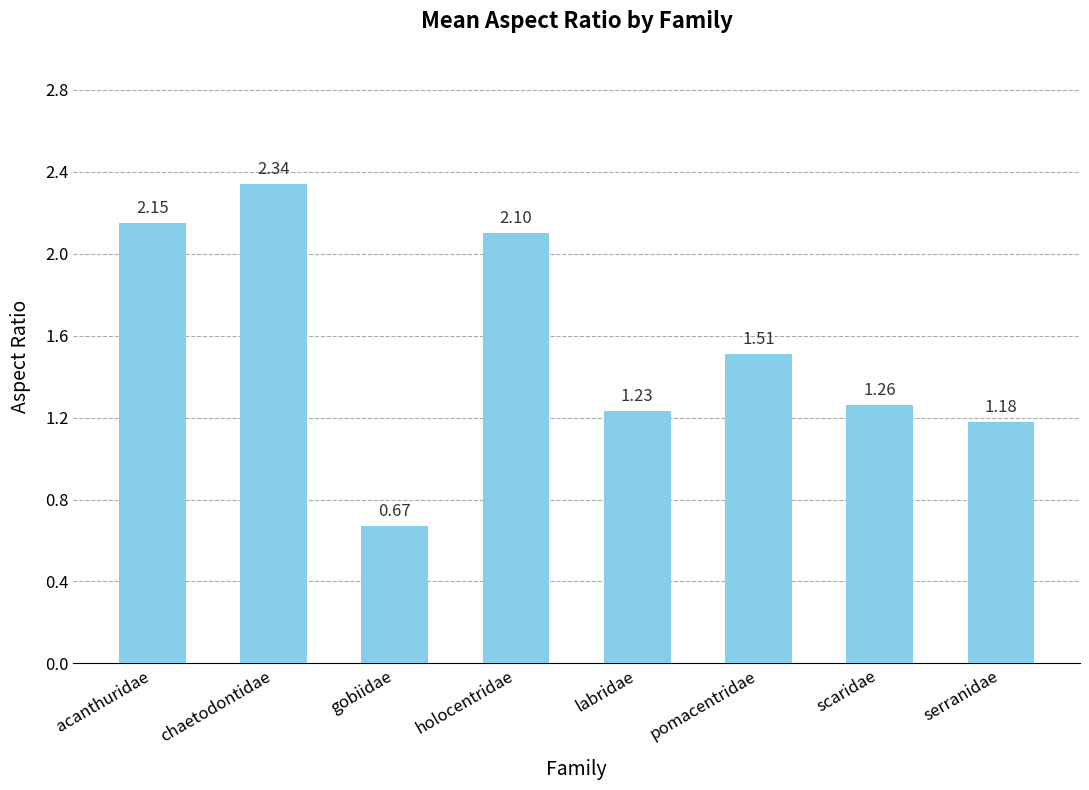

Where is the data nearest to the value 1?

serranidae